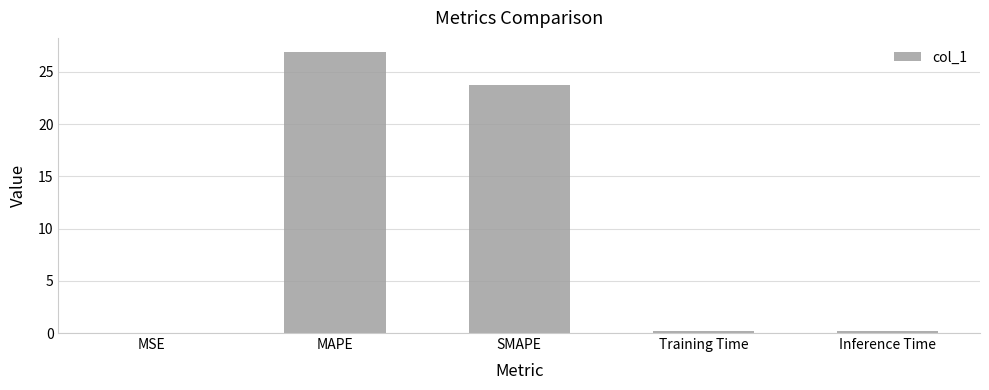

The chart shows a value of 23.7 at SMAPE. True or false?

True